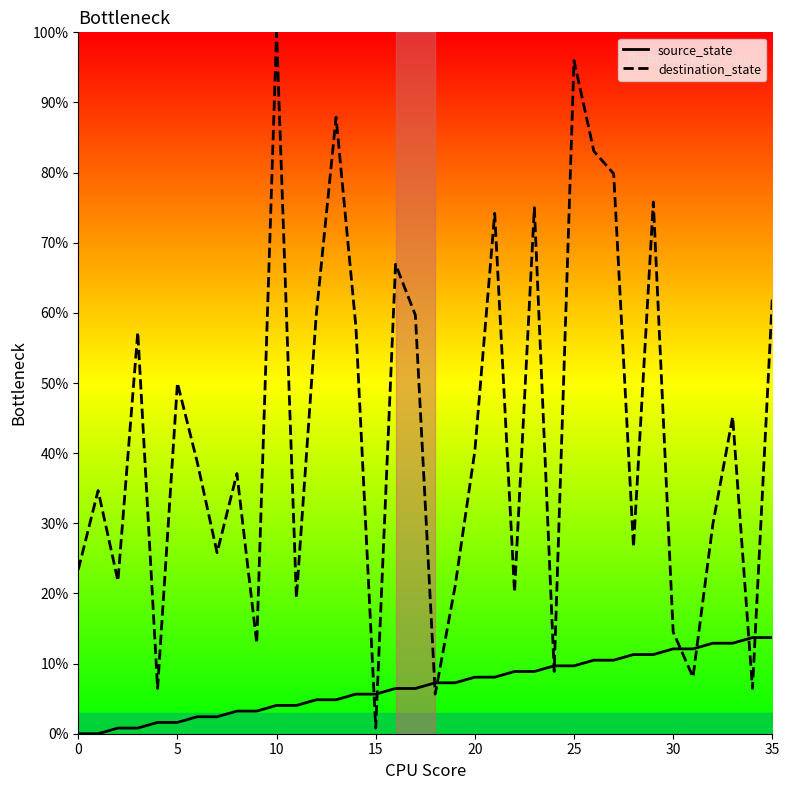

What is the sum of all source_state values?

246.8